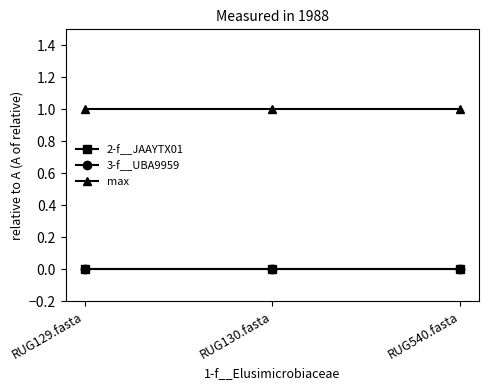

Which has a higher value, RUG130.fasta or RUG540.fasta?

RUG130.fasta